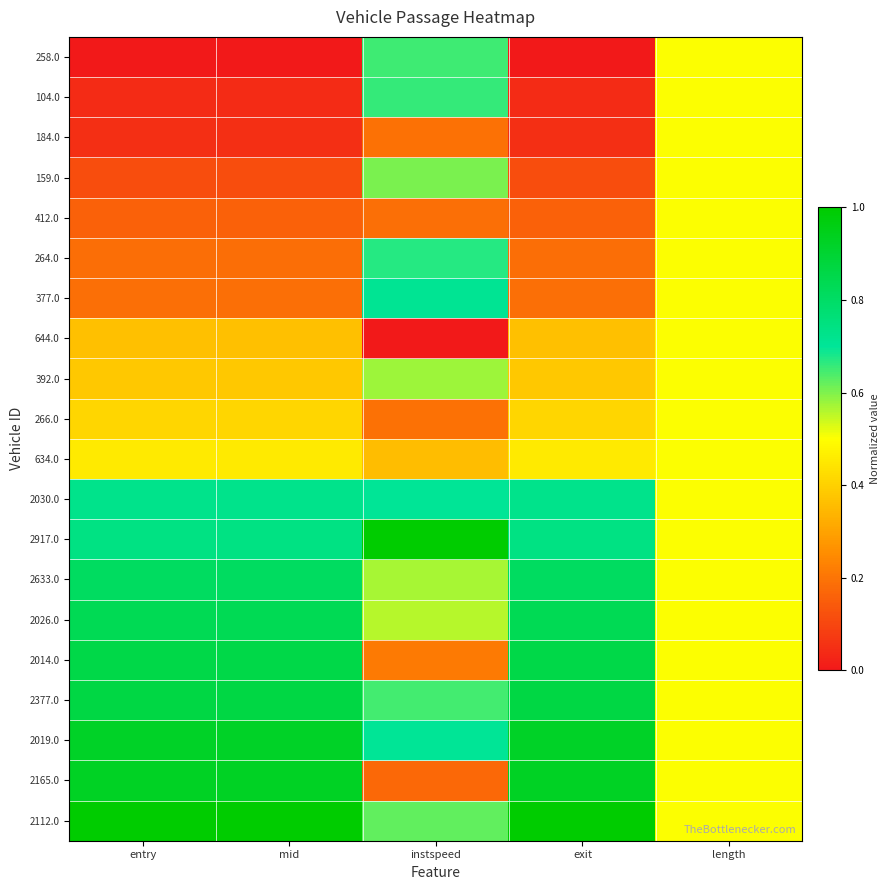

At which category does the chart reach its peak across all series?

instspeed